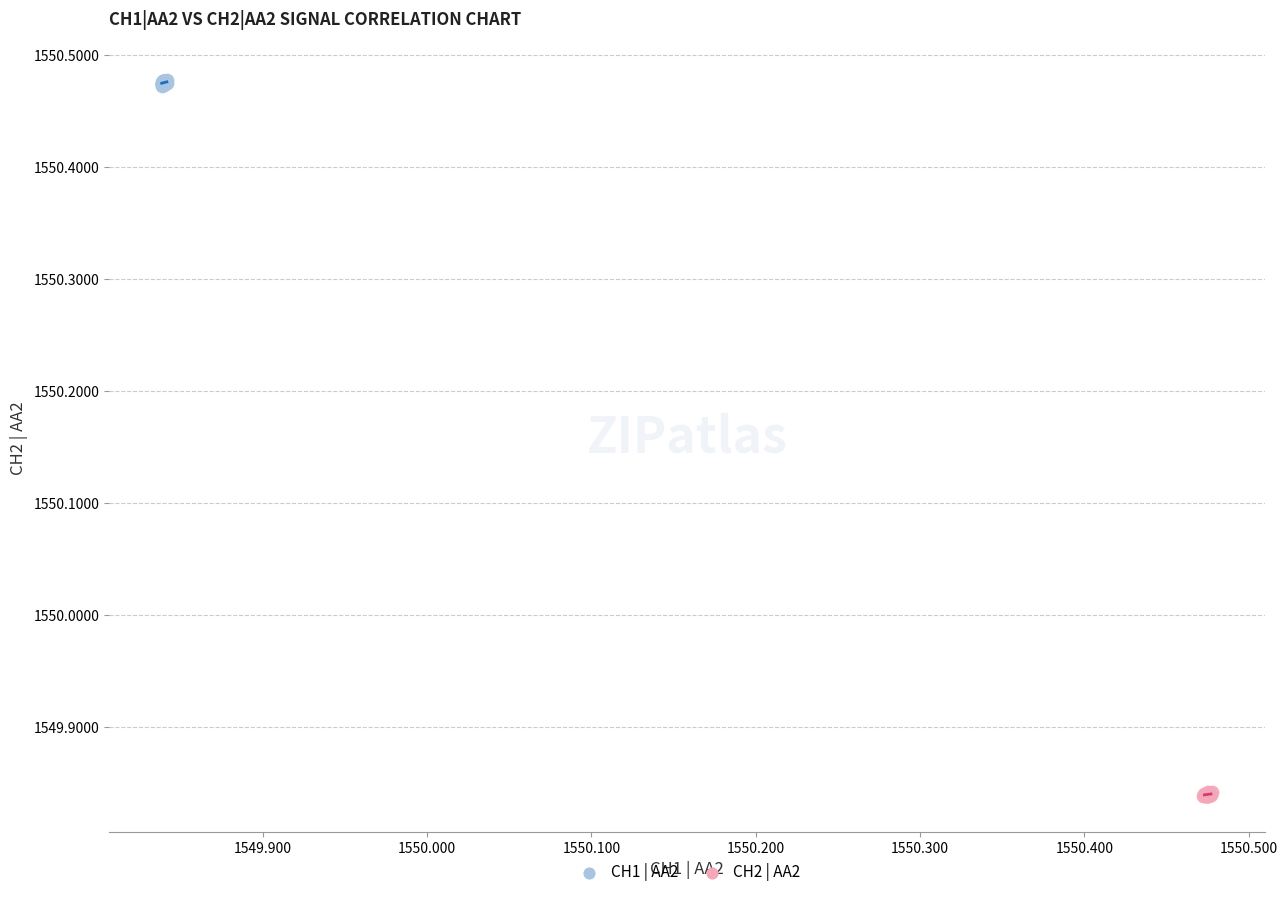

Which series reaches the maximum Y coordinate?

CH1 | AA2